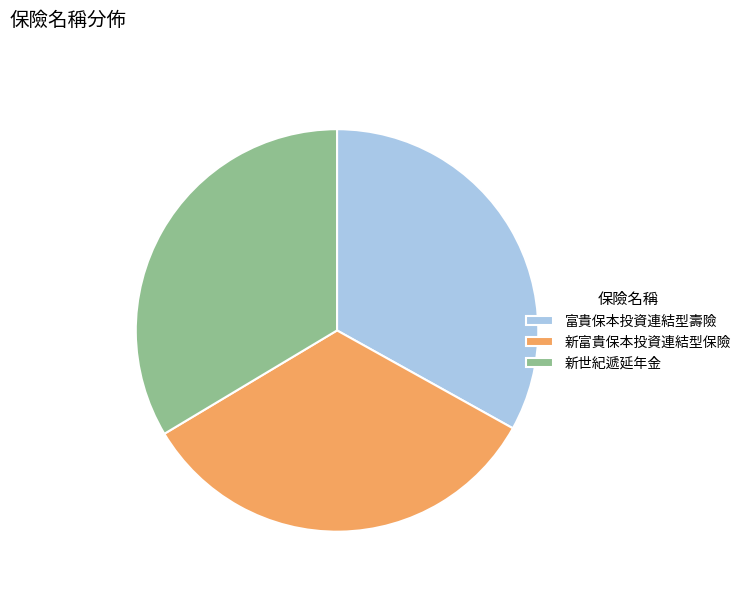

Is it true that 新世紀遞延年金 is 34% of the pie?

True